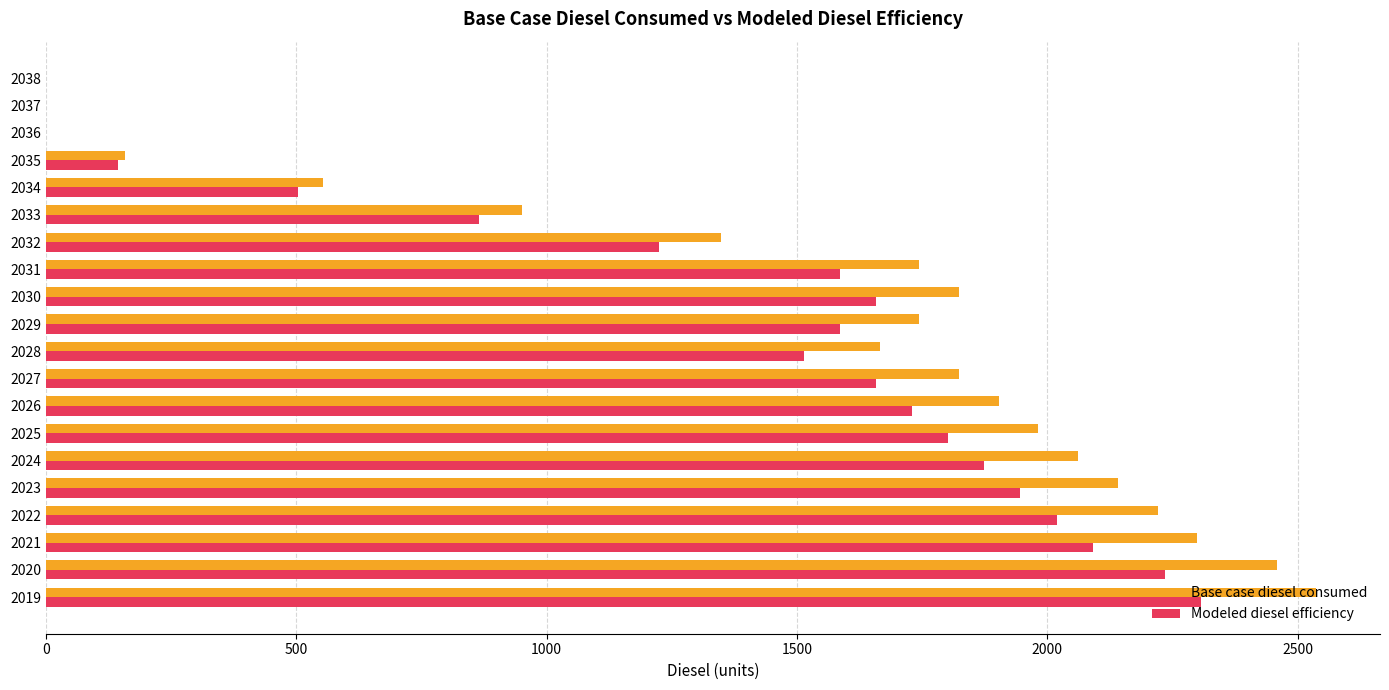

At which category is the sum across all series the highest?

2019